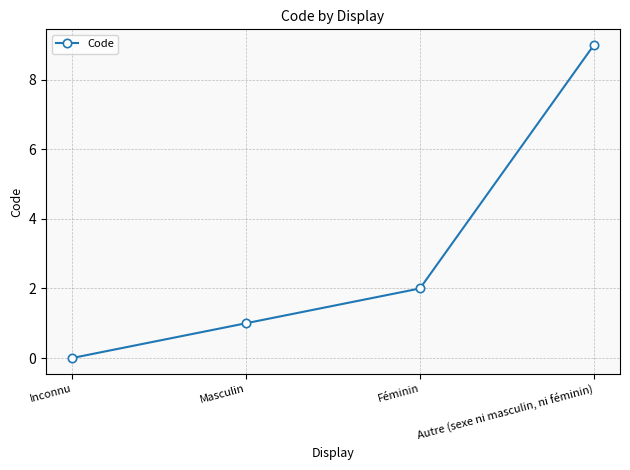

What is the average value?

3